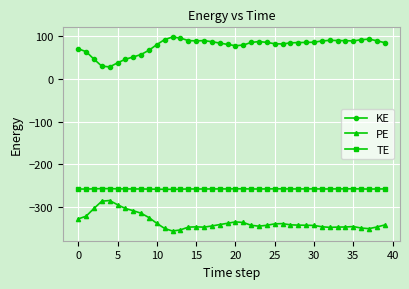

What is the maximum value for TE?

-256.7